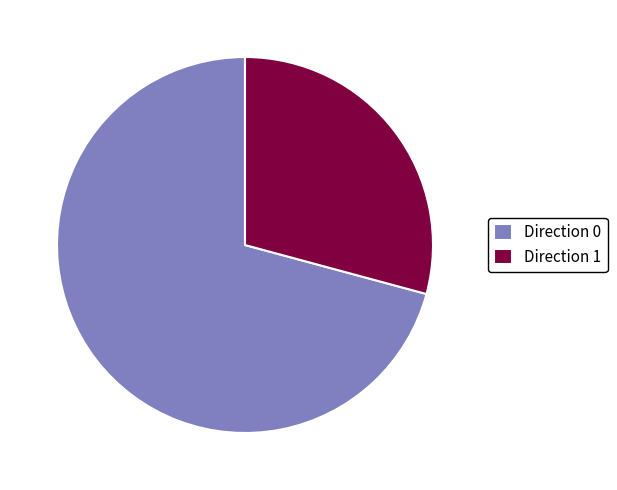

Combined, do Direction 0 and Direction 1 account for over 50%?

Yes